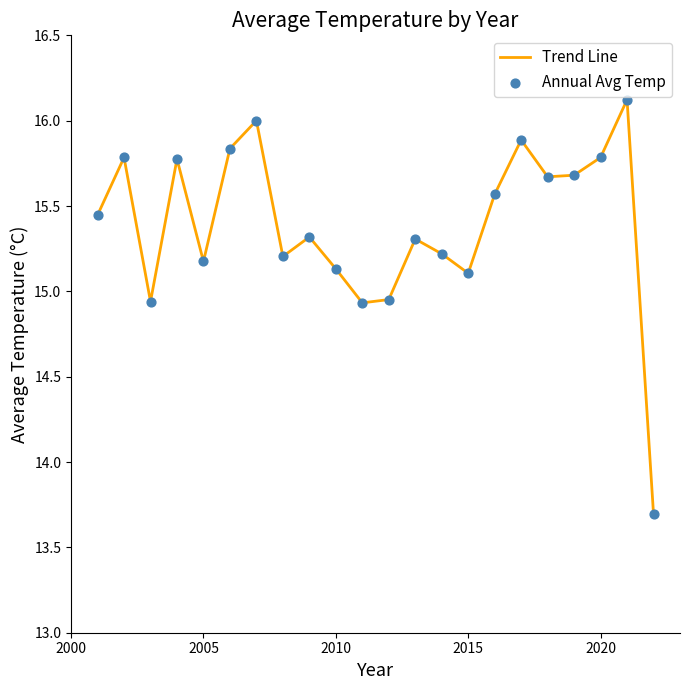

What is the greatest value displayed?

16.1